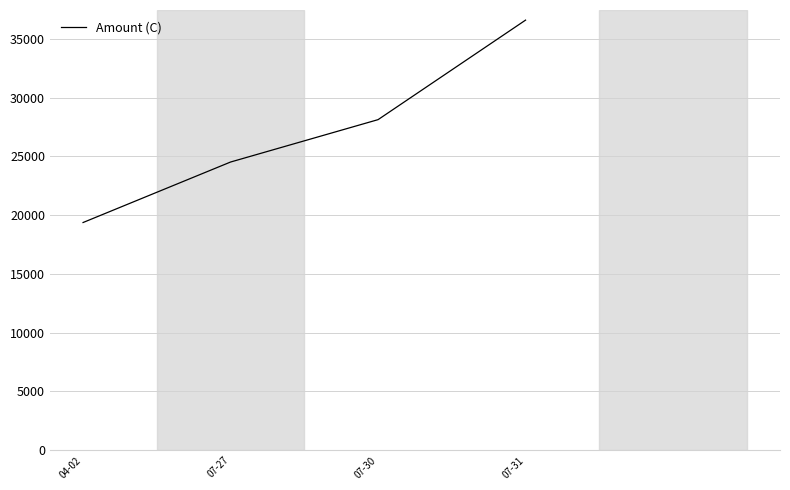

True or false: there are more than 2 points higher than both neighbors.

False